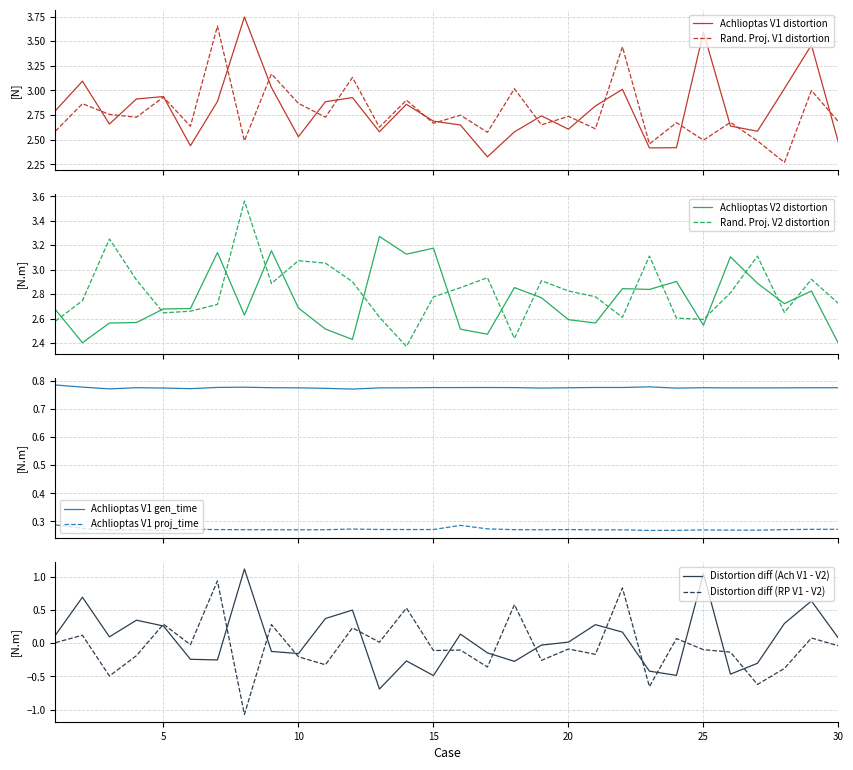

Which category has the highest value in the Random Projection V1 distortion series?

7